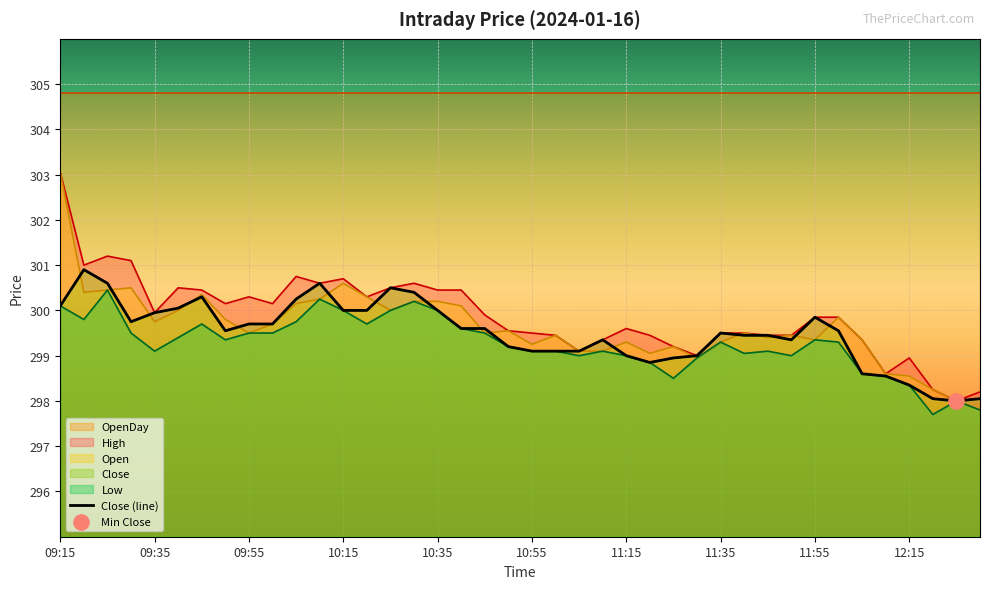

Between 26 and 14, which is larger?

14